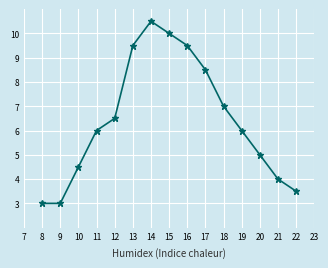

Count the number of data series in this chart.

1